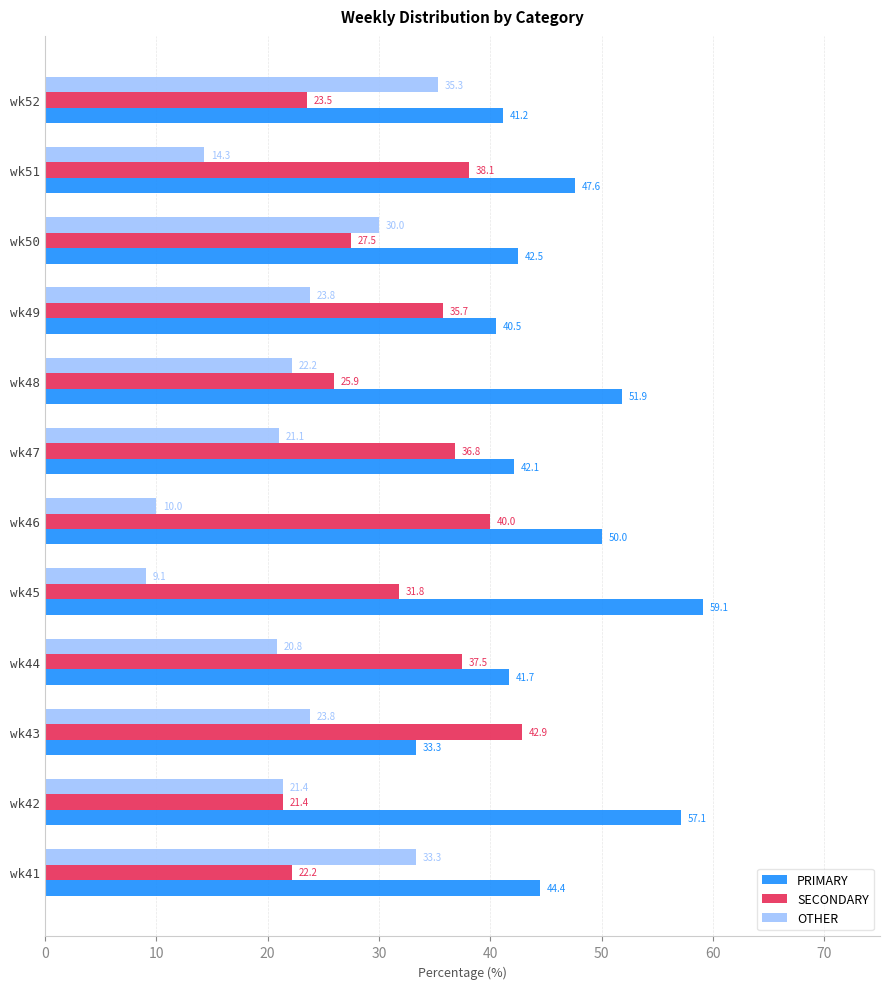

Is it true that PRIMARY equals 13.8 at wk49?

False